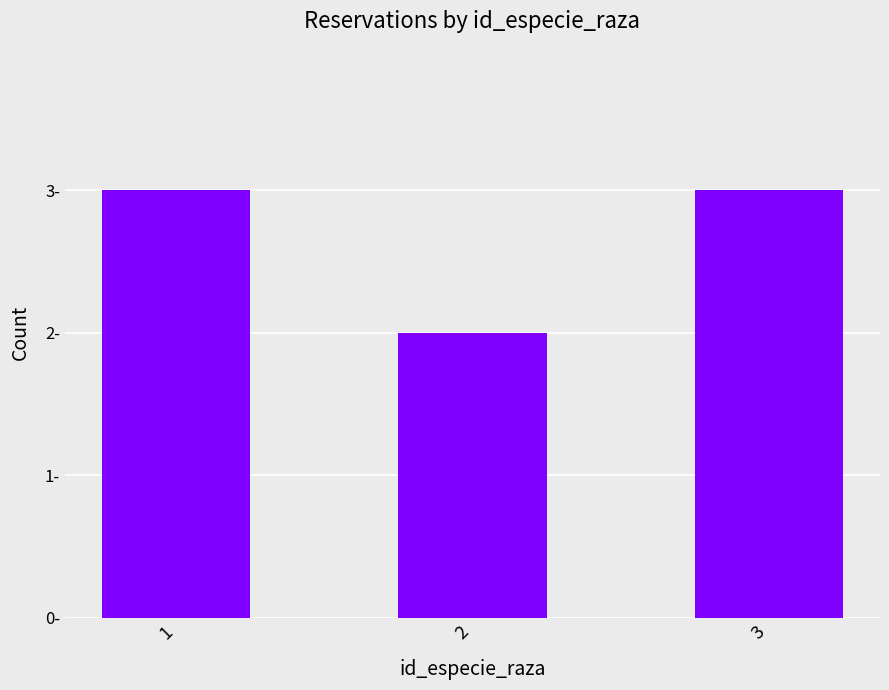

The chart shows a value of 4 at 1. True or false?

False